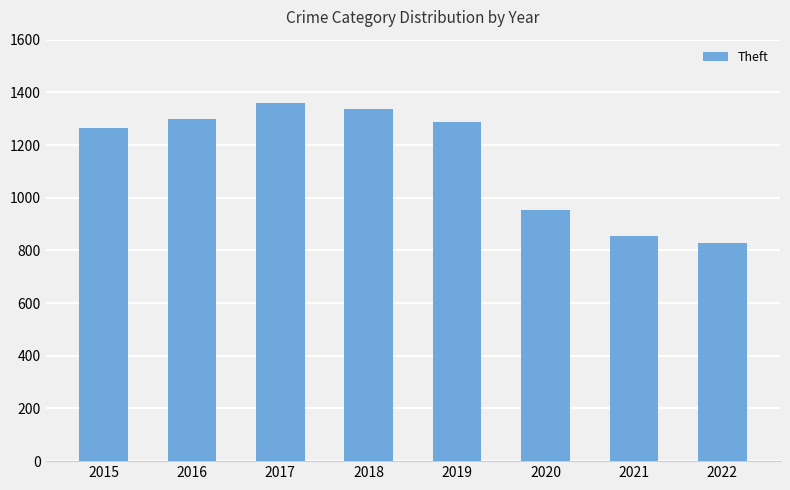

What is the difference between the values at 2015 and 2020?

309